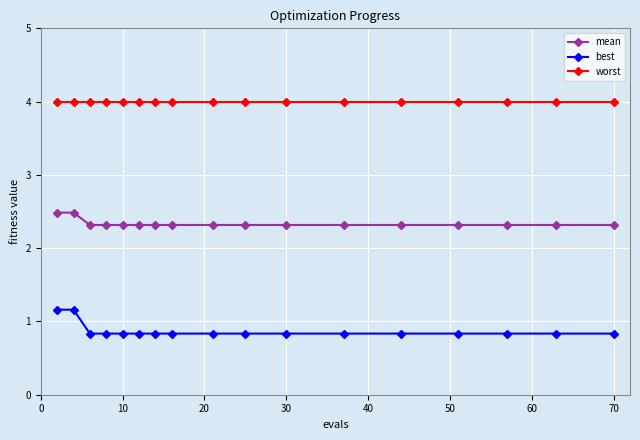

At how many categories does at least one series exceed 2?

17